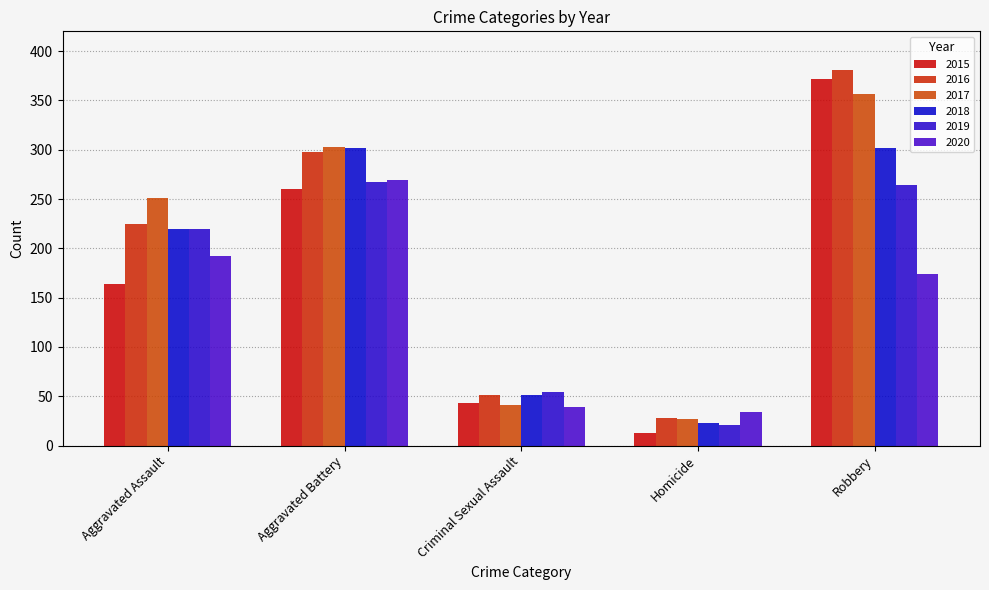

How many series are shown in this chart?

6